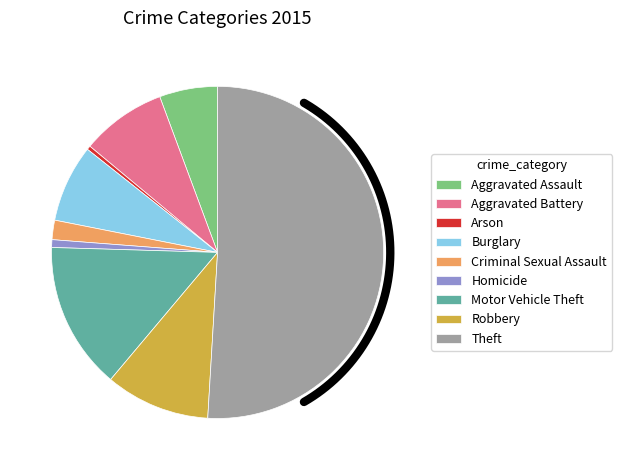

Which slice is the largest?

Theft